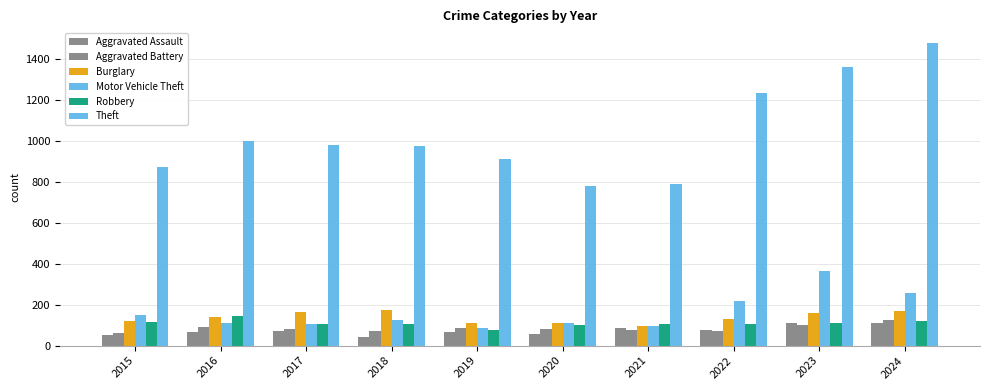

What is the total value across all series at 2022?

1843